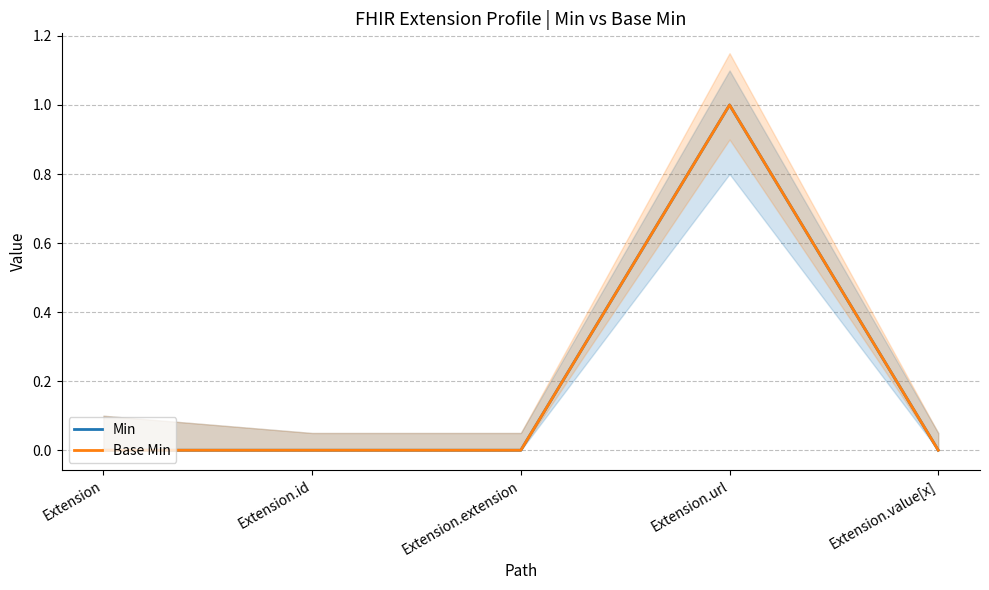

Reading left to right, what are all the values shown in this chart?

Min: 0	0	0	1	0
Base Min: 0	0	0	1	0